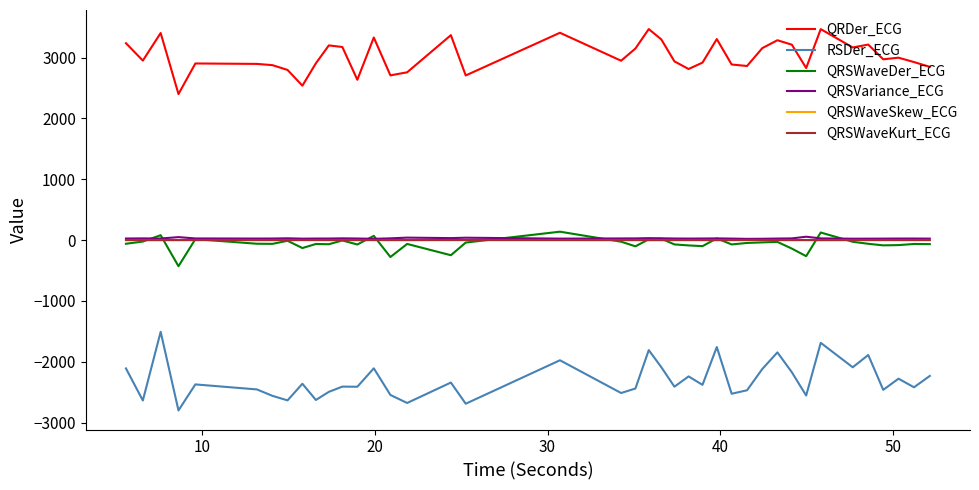

True or false: QRSVariance_ECG and RSDer_ECG cross at least once.

False